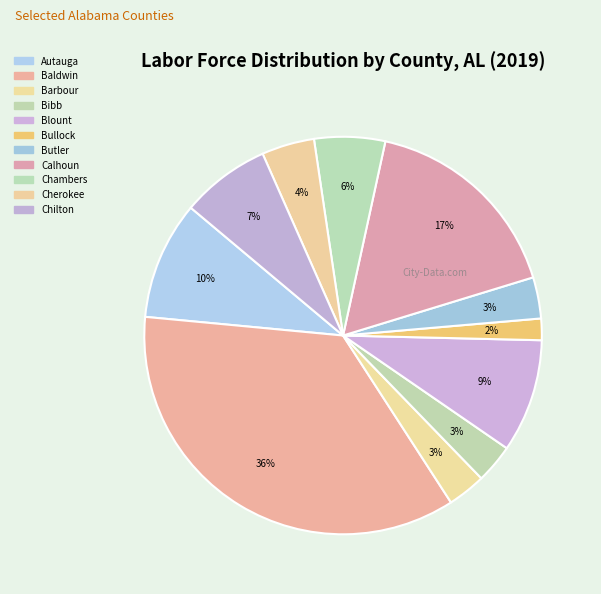

How many slices are in this pie chart?

11